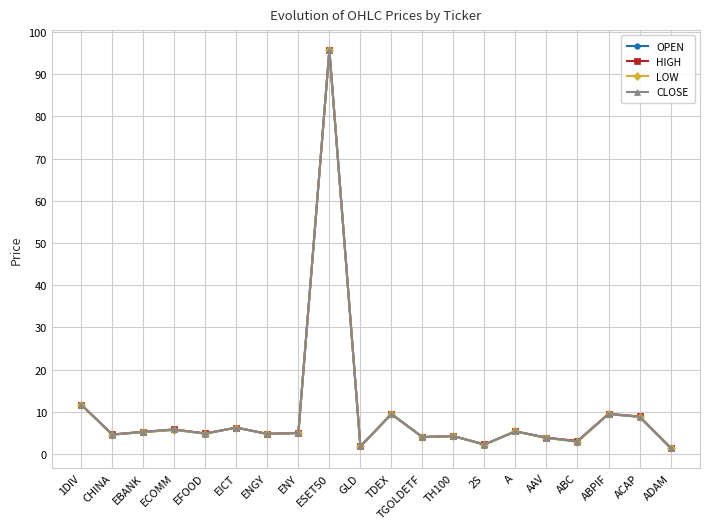

True or false: LOW has more than 1 interior local peaks.

True